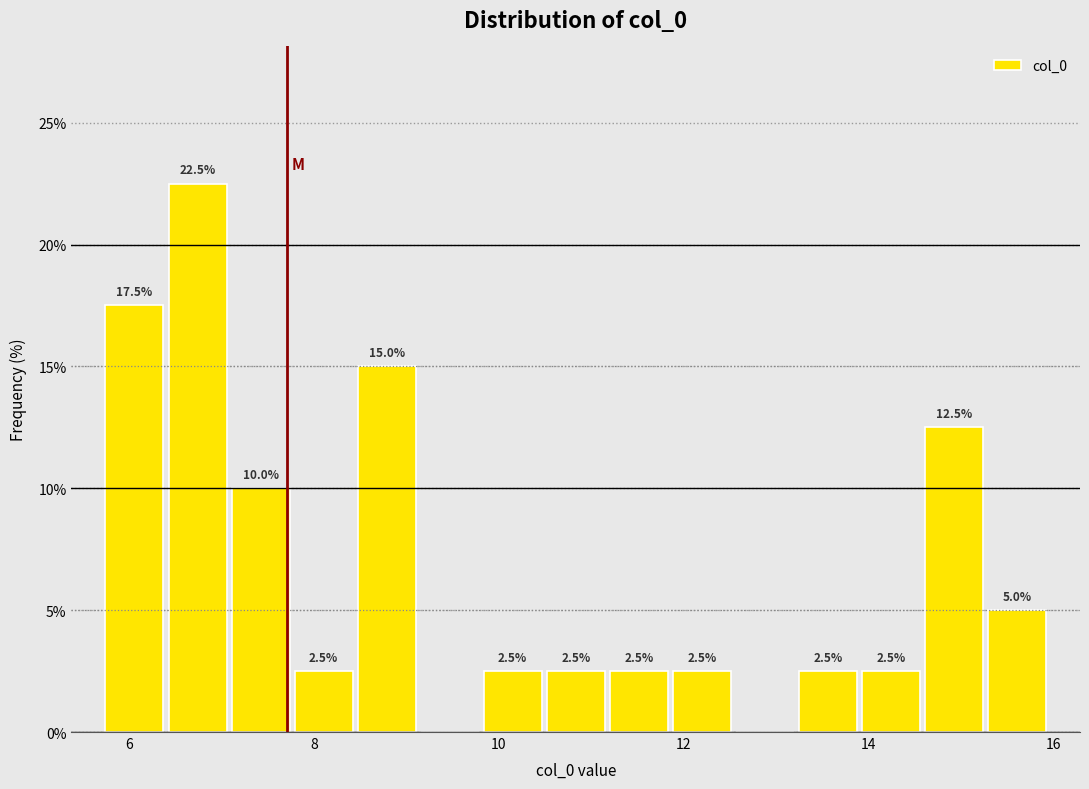

Around what value on the x-axis is the tallest bar? Give the approximate position of its centre, as read against the axis.

6.8